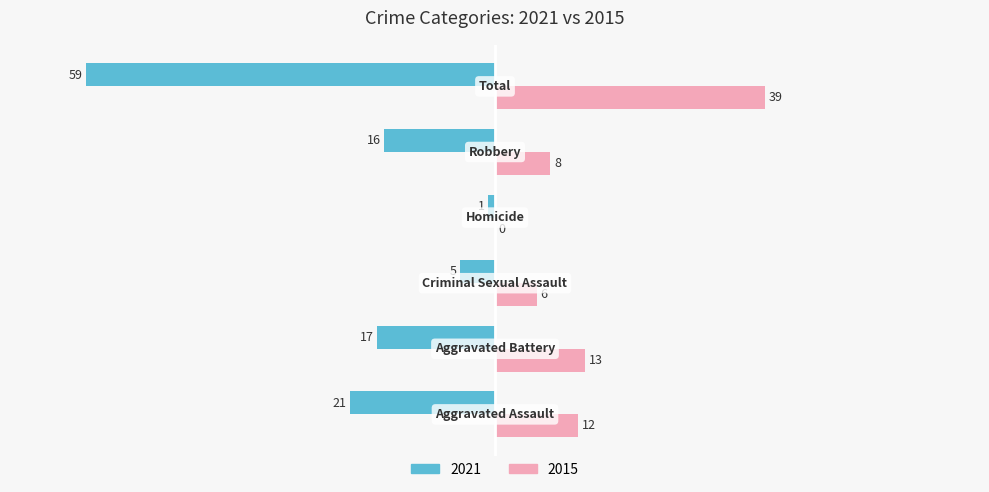

What is the greatest value displayed?

39